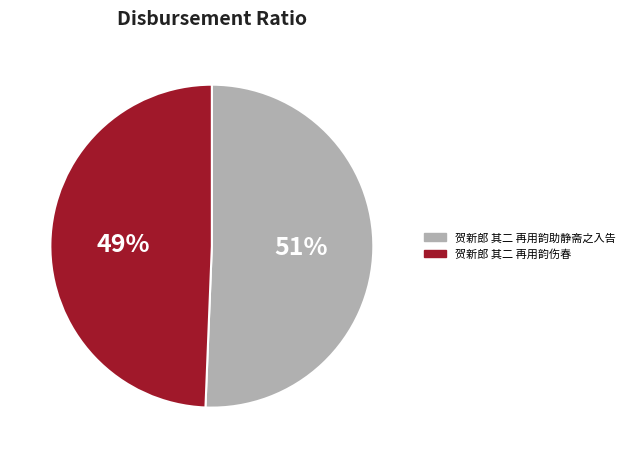

Rank the categories by value from lowest to highest.

贺新郎 其二 再用韵伤春, 贺新郎 其二 再用韵助静斋之入告